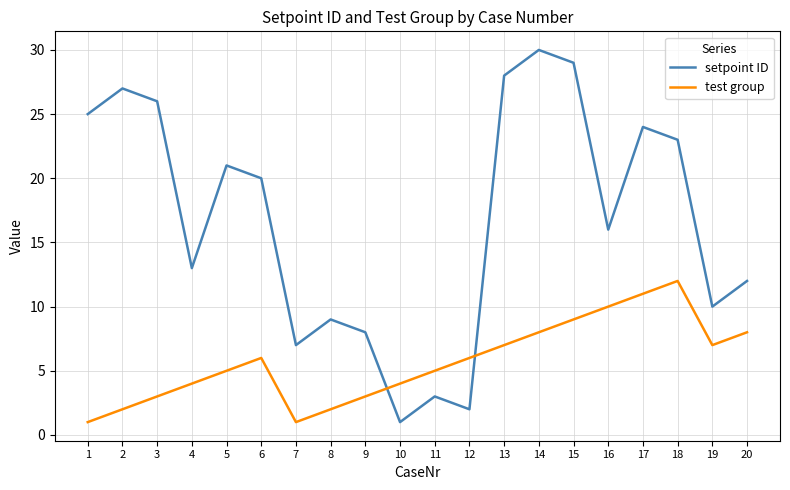

Reading left to right, extract all data points from this chart.

setpoint ID: 1=25	2=27	3=26	4=13	5=21	6=20	7=7	8=9	9=8	10=1	11=3	12=2	13=28	14=30	15=29	16=16	17=24	18=23	19=10	20=12
test group: 1=1	2=2	3=3	4=4	5=5	6=6	7=1	8=2	9=3	10=4	11=5	12=6	13=7	14=8	15=9	16=10	17=11	18=12	19=7	20=8